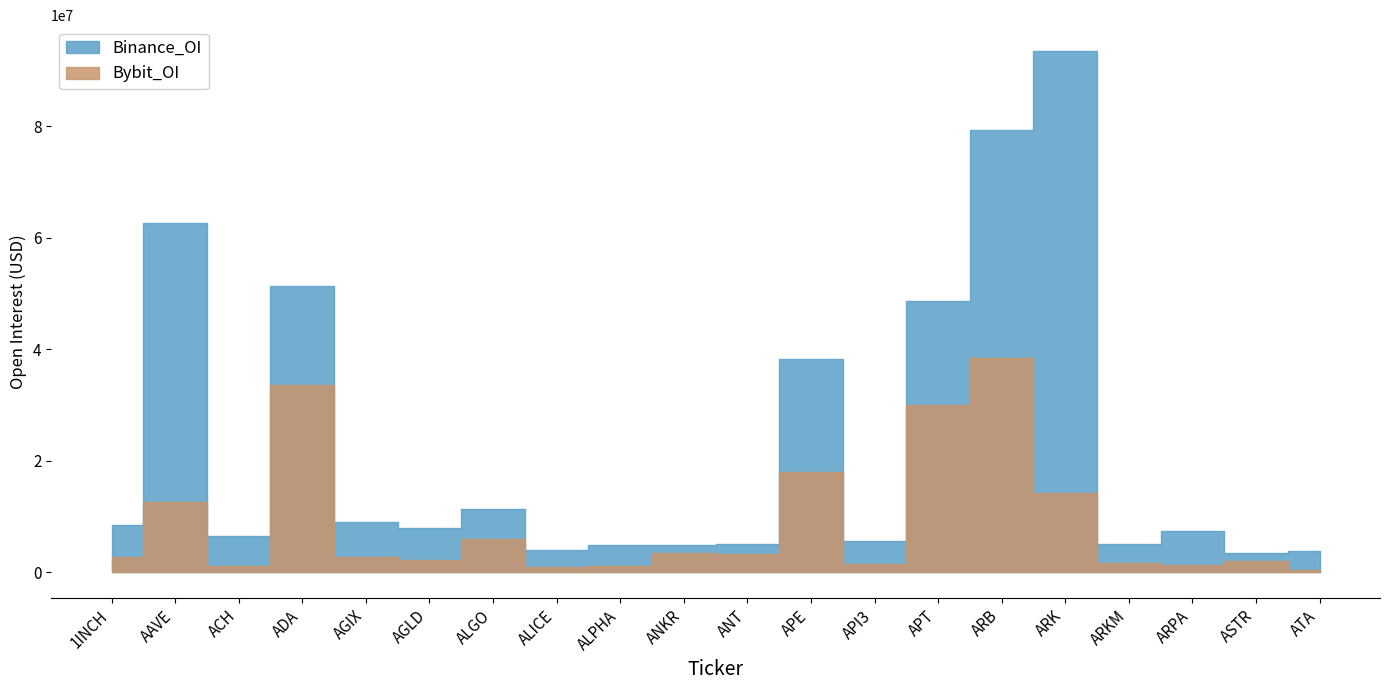

Reading left to right, list all the values displayed in this chart.

Binance_OI: 8377053	62689971	6562682	51369460	8918049	7909191	11352471	4022252	4823664	4820704	5088262	38232081	5553606	48601715	79408459	93514569	5081631	7386114	3471347	3735823
Bybit_OI: 2636949	12554656	1152804	33617036	2644265	2117237	5895775	999269	1078331	3395627	3206080	17895686	1433853	29950421	38373611	14263809	1669082	1287827	1927581	378119